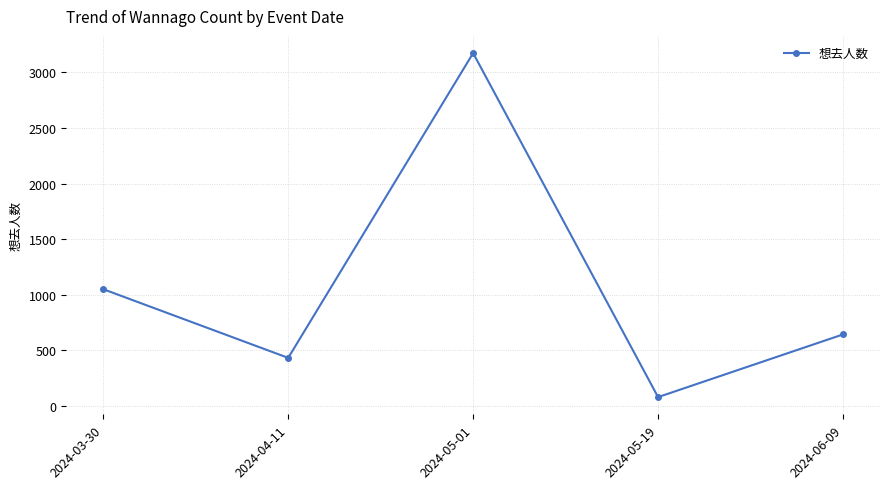

What is the smallest value displayed?

78